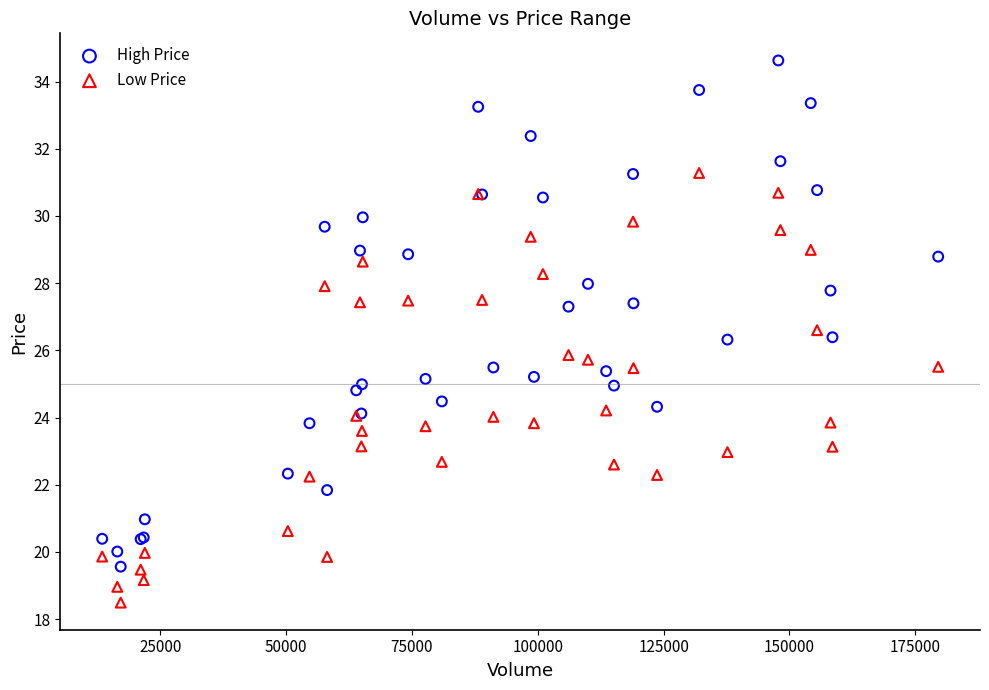

What are all the series names shown in the legend?

High Price, Low Price